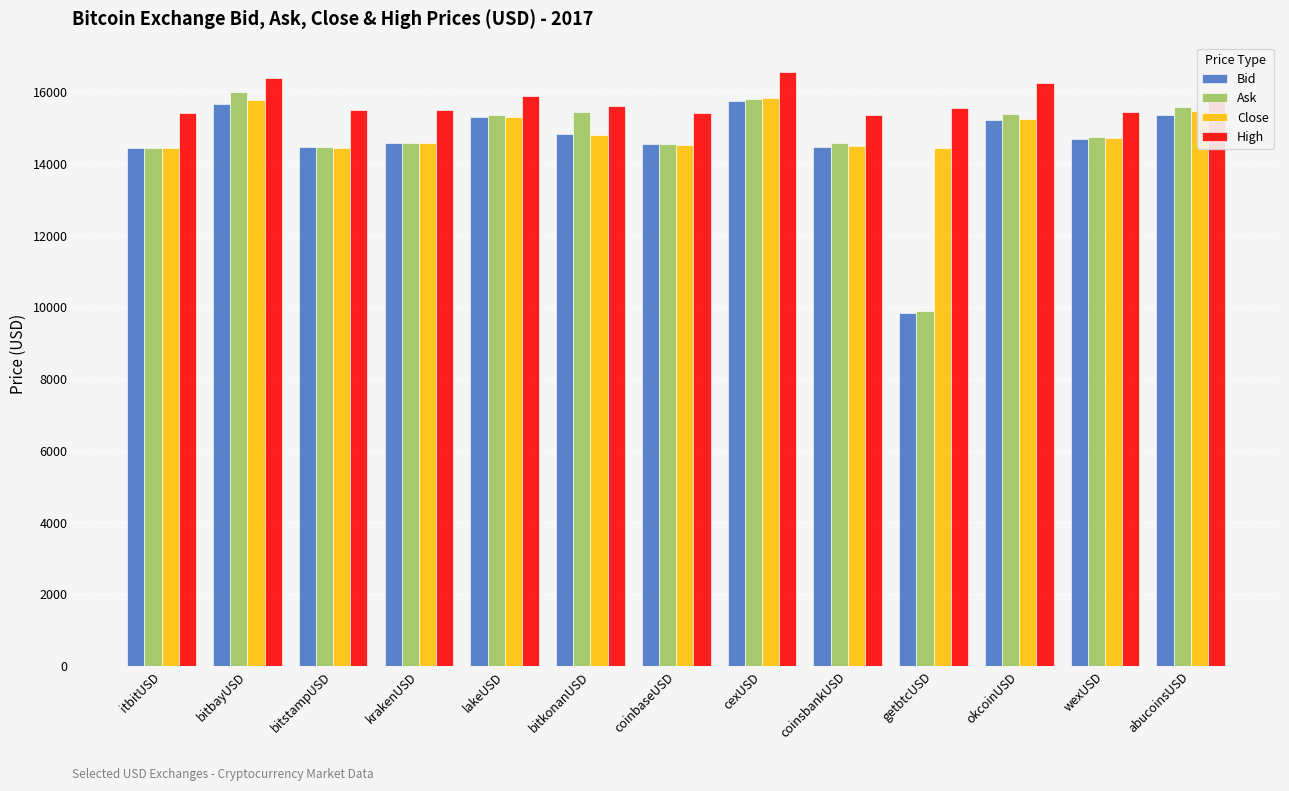

What is the greatest value displayed?

16553.3